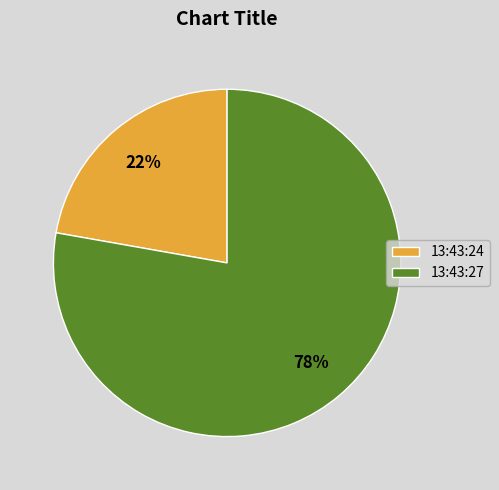

Rank the categories by value from highest to lowest.

13:43:27, 13:43:24